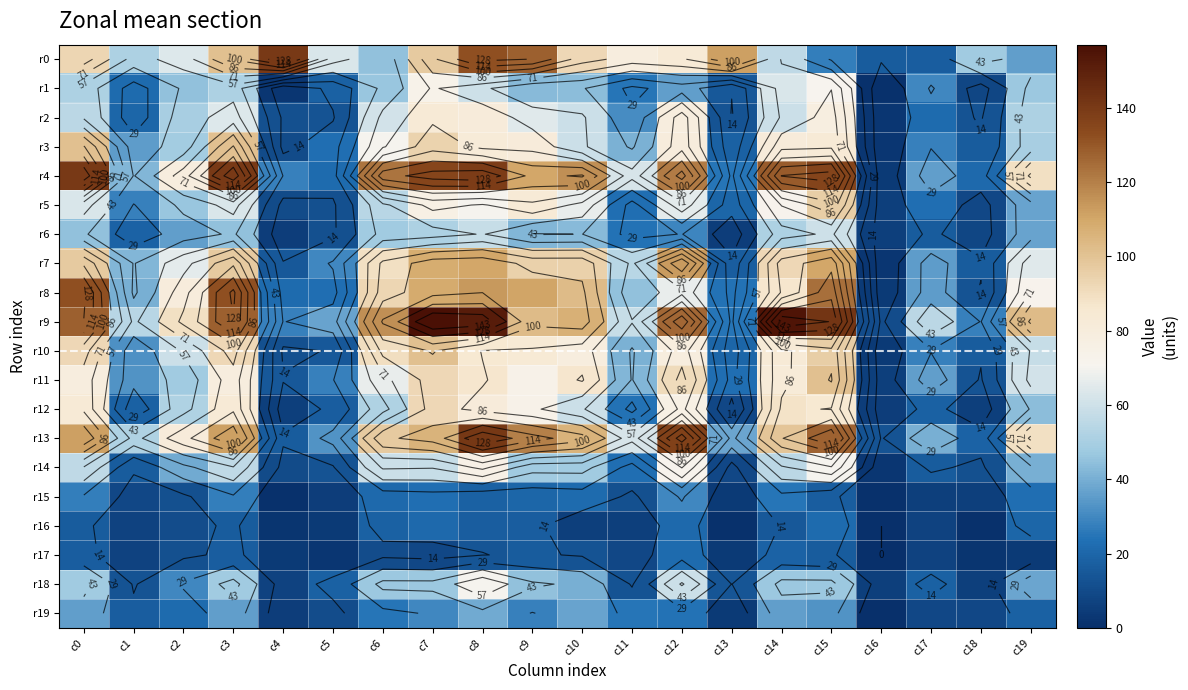

At which category is the sum across all series the highest?

c8